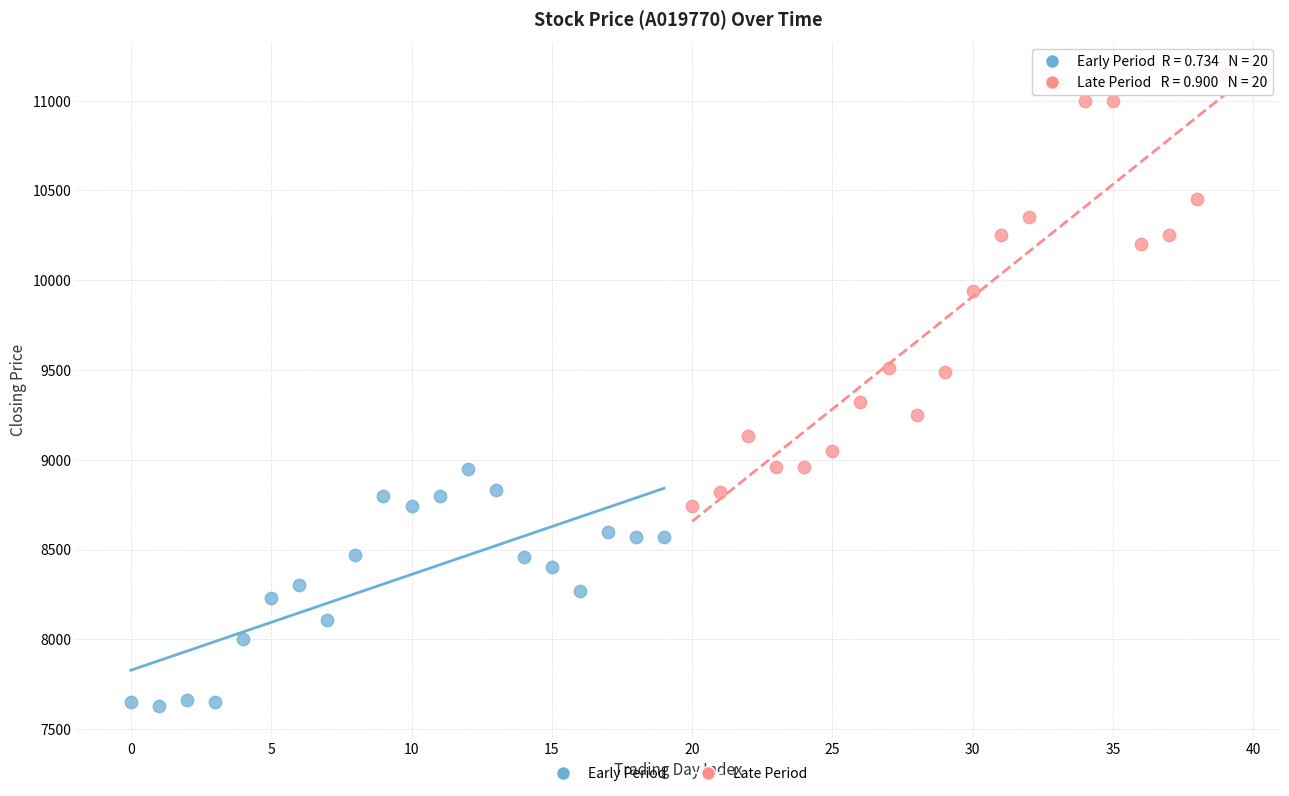

Which series reaches the minimum Y coordinate?

Early Period